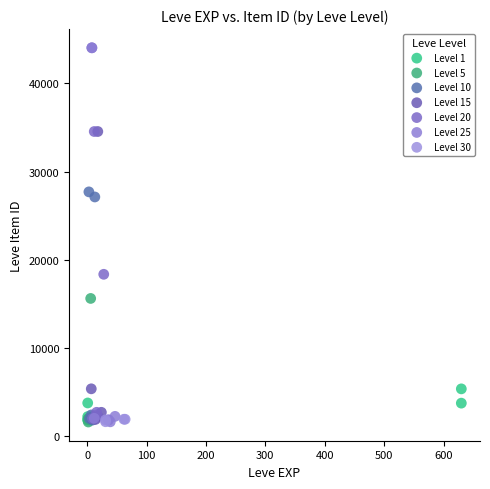

What are all the series names shown in the legend?

Level 1, Level 5, Level 10, Level 15, Level 20, Level 25, Level 30